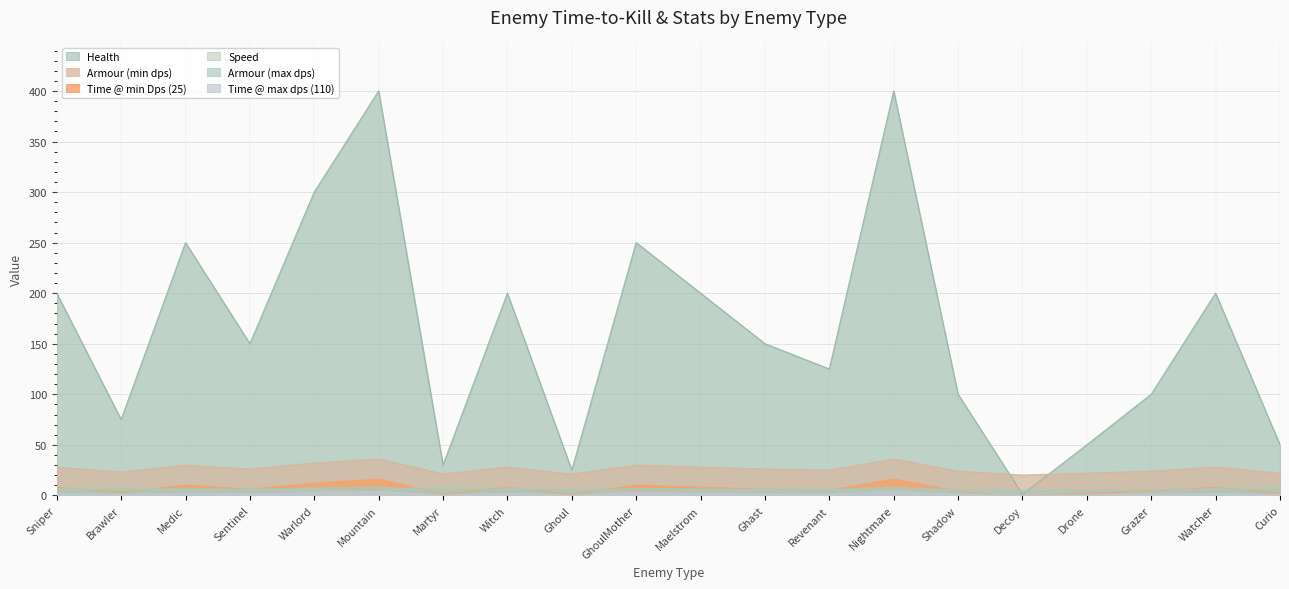

What is the average value of the Armour (max dps) series?

6.0